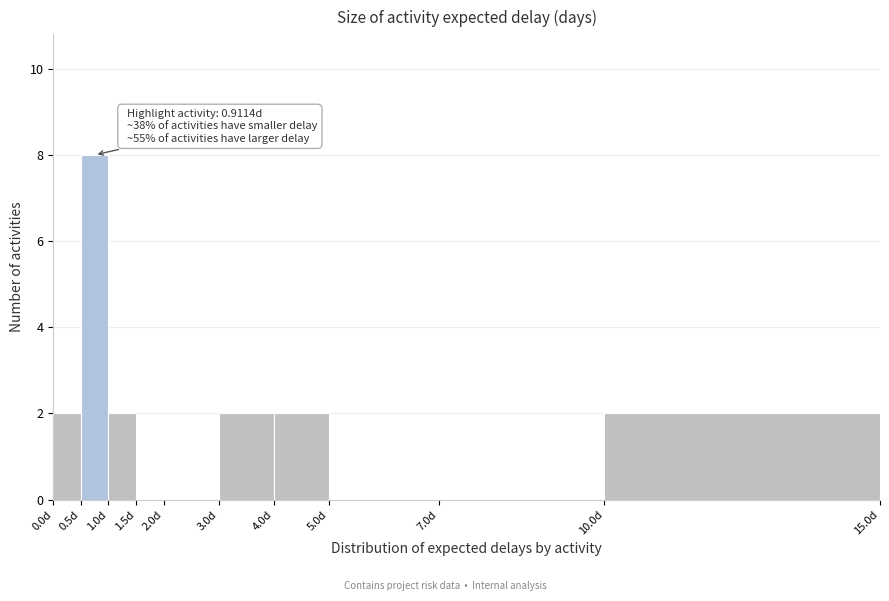

Which range on the x-axis has the tallest bar?

0.5 to 1.0